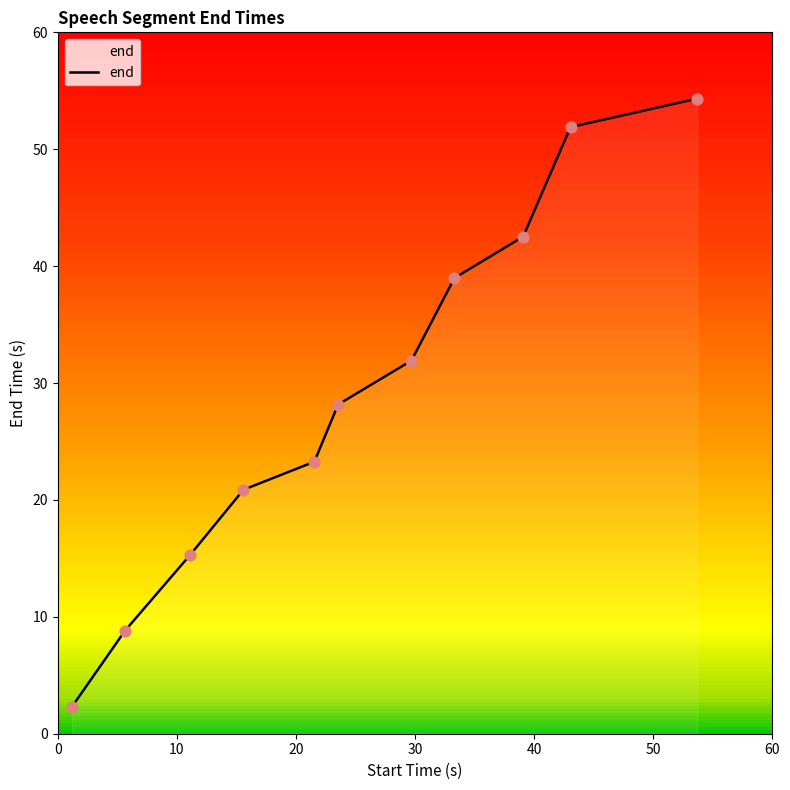

What is the difference between the maximum and minimum values?

52.0